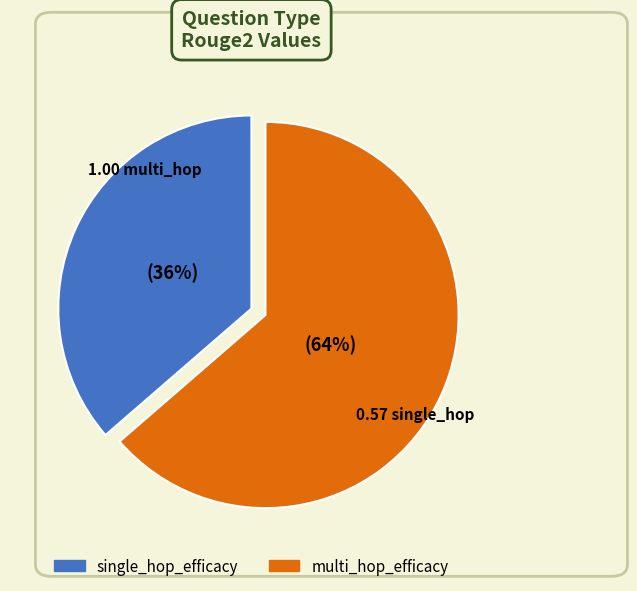

Which slice is the smallest?

single_hop_efficacy